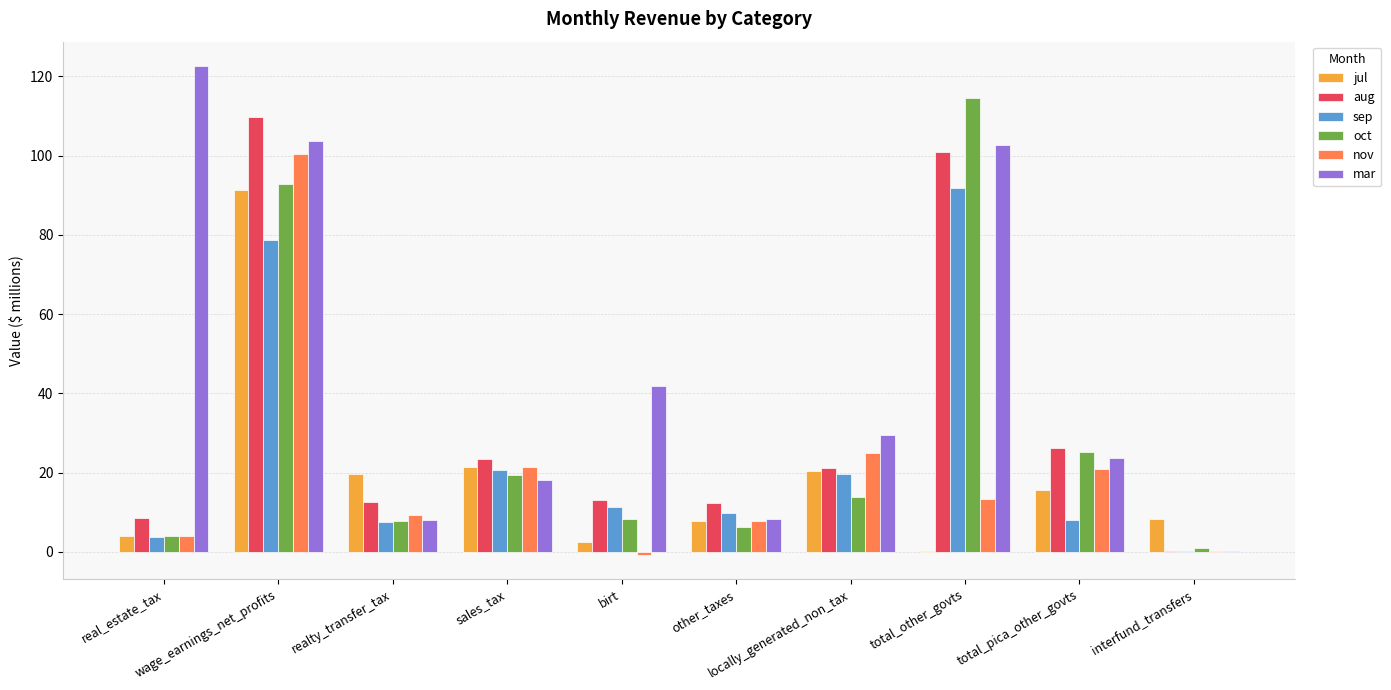

What is the sum of the oct values at locally_generated_non_tax and birt?

22.2